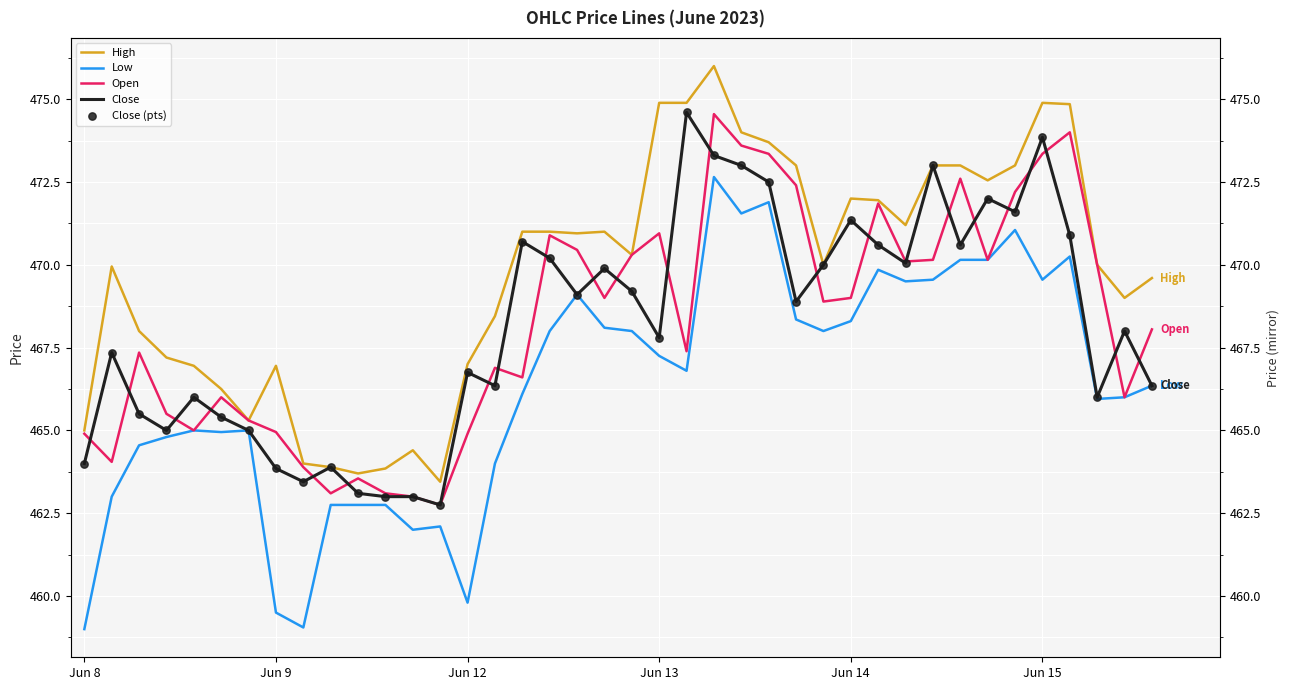

Which series has the largest total across all categories?

High